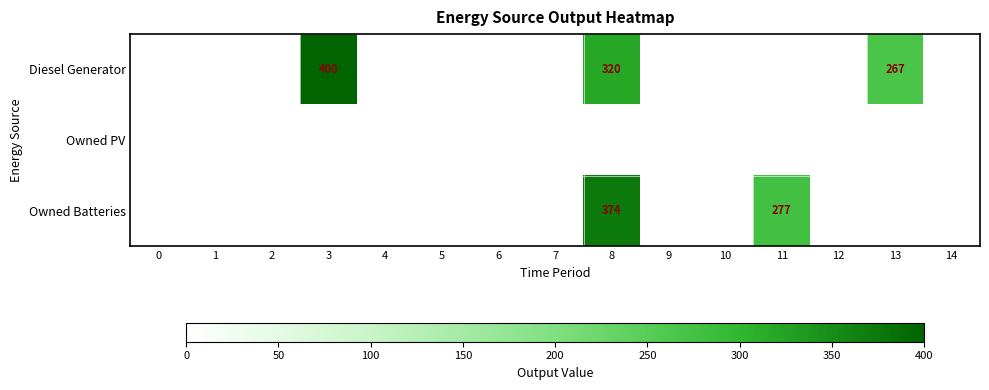

Which series has the largest range (max minus min)?

row_0